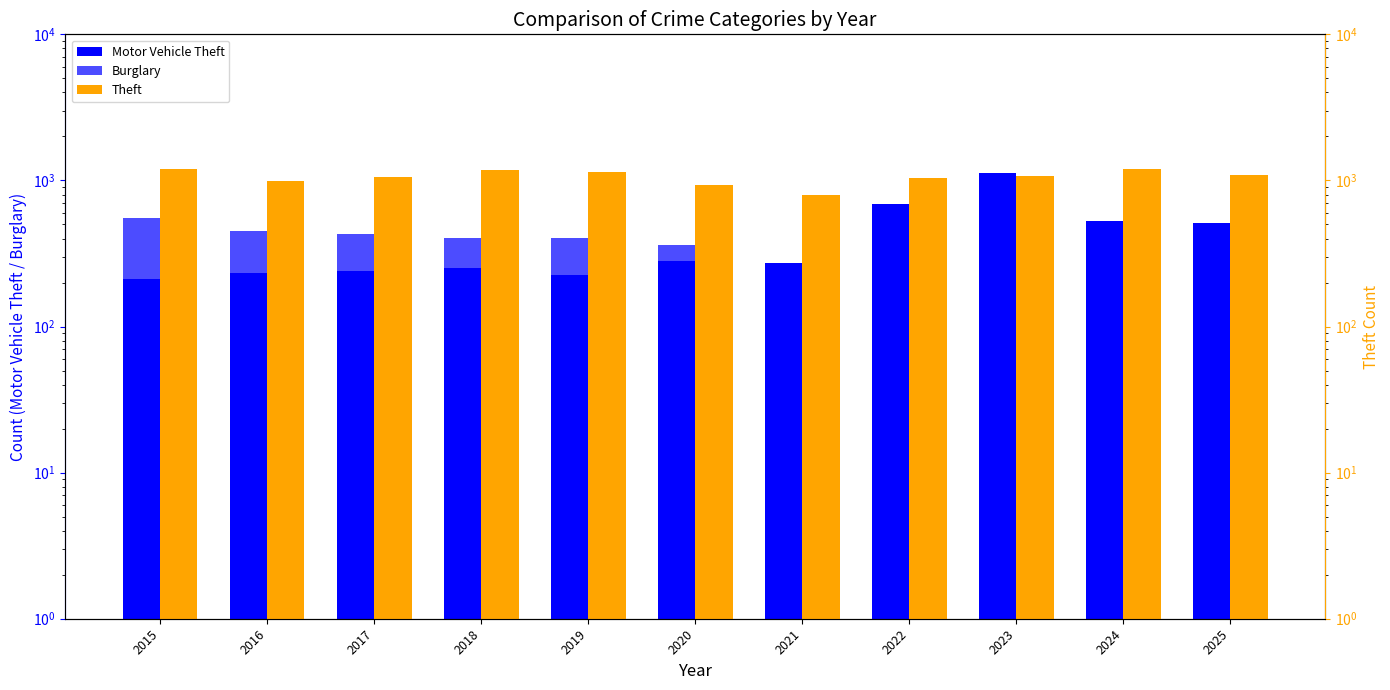

What is the spread (max minus min) of values at 2018?

919